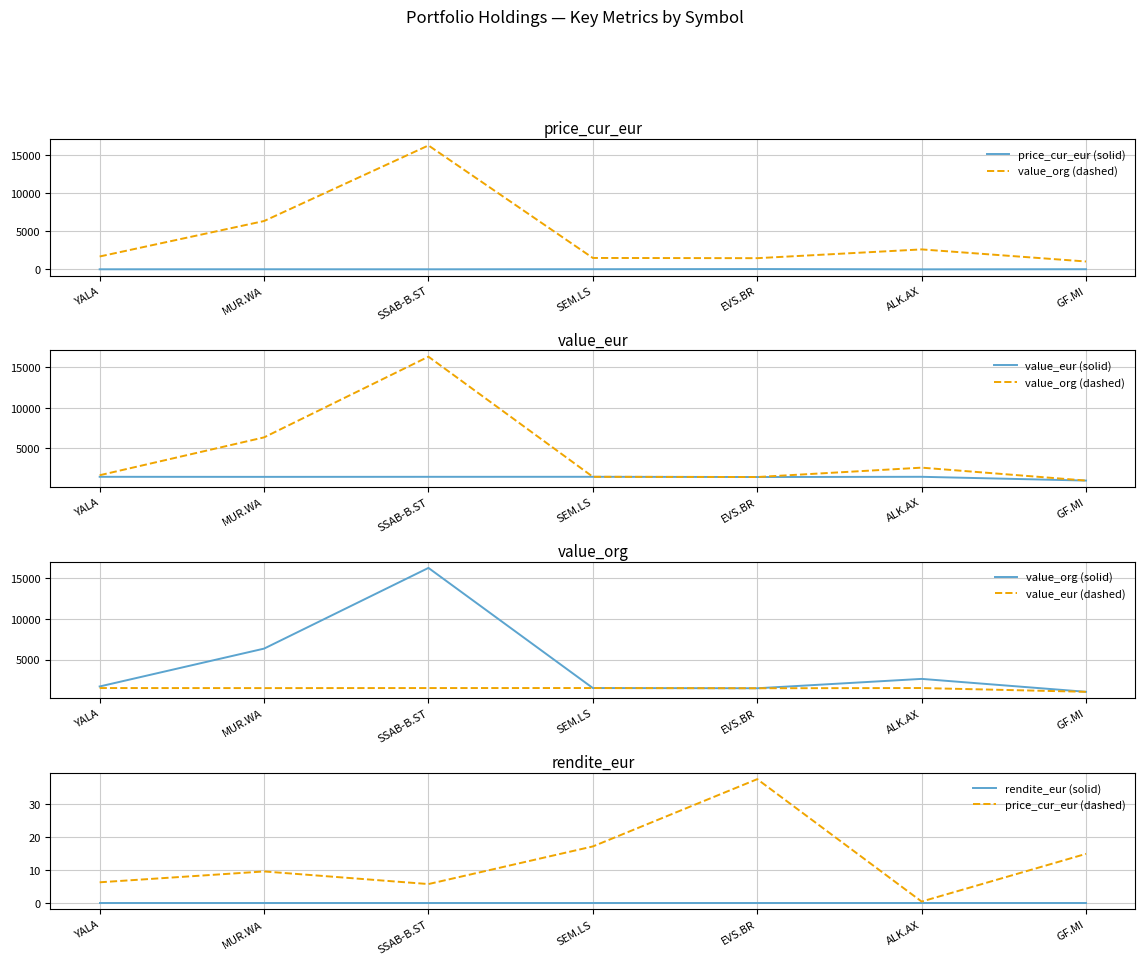

True or false: value_eur (dashed) has a value of 2242.8 at SSAB-B.ST.

False